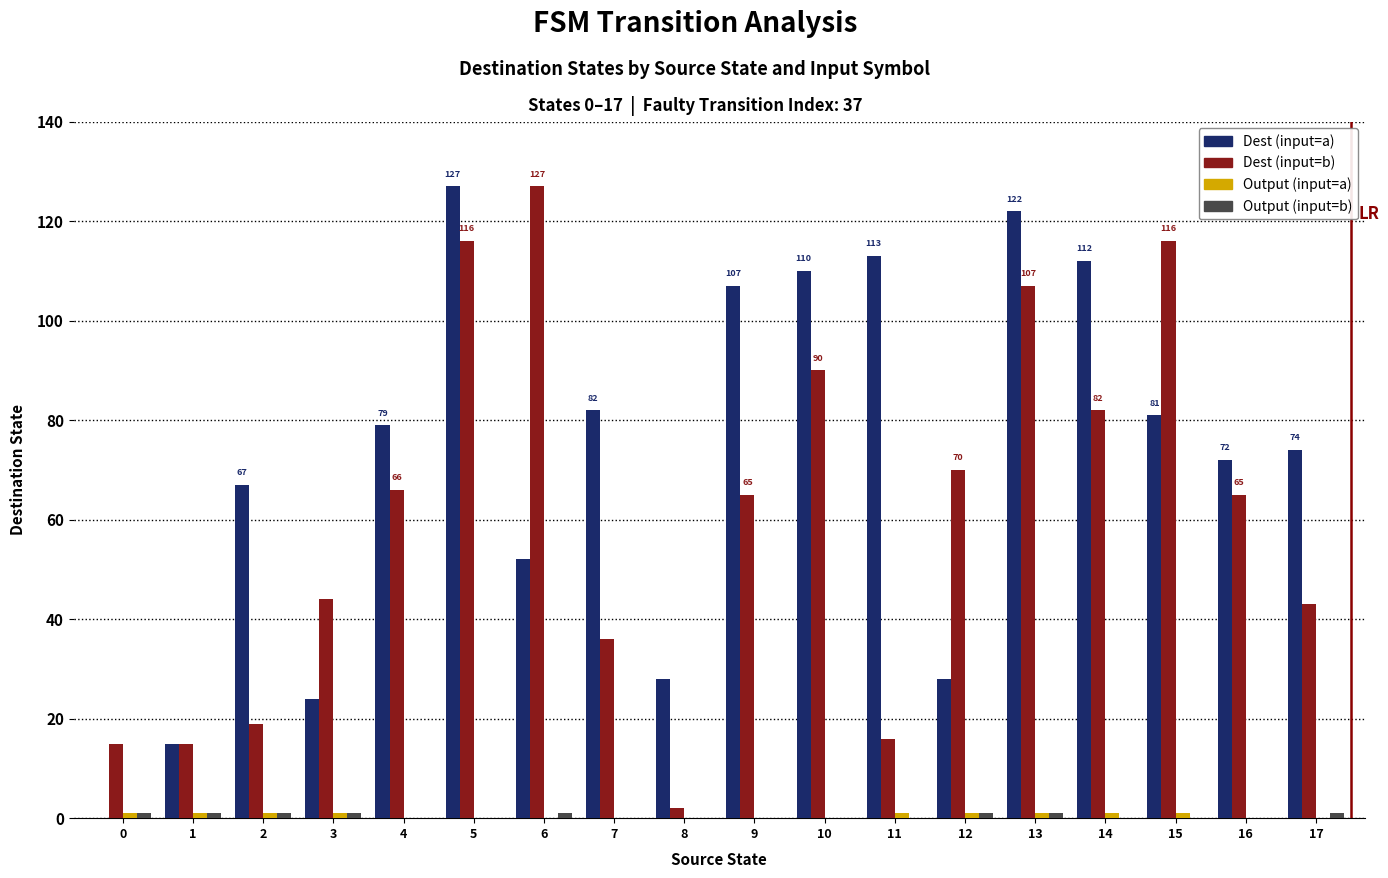

At which category is the sum across all series the highest?

5